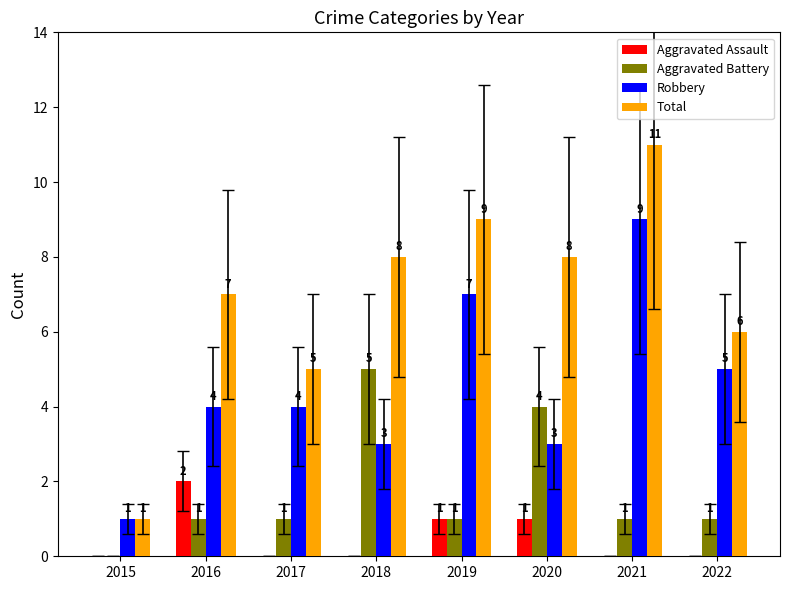

Between 2017 and 2019, which series saw the biggest shift?

Total